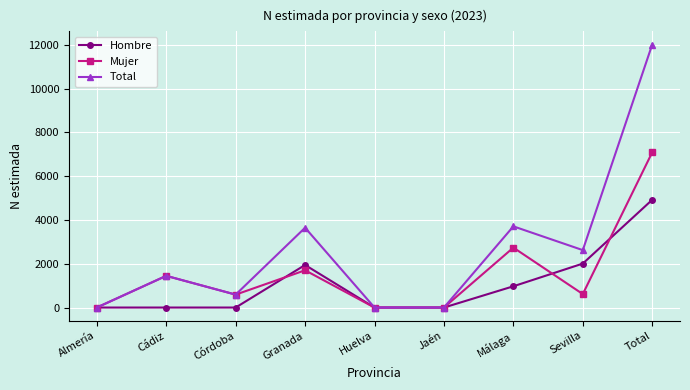

List the series in order of their peak value, lowest first.

Hombre, Mujer, Total